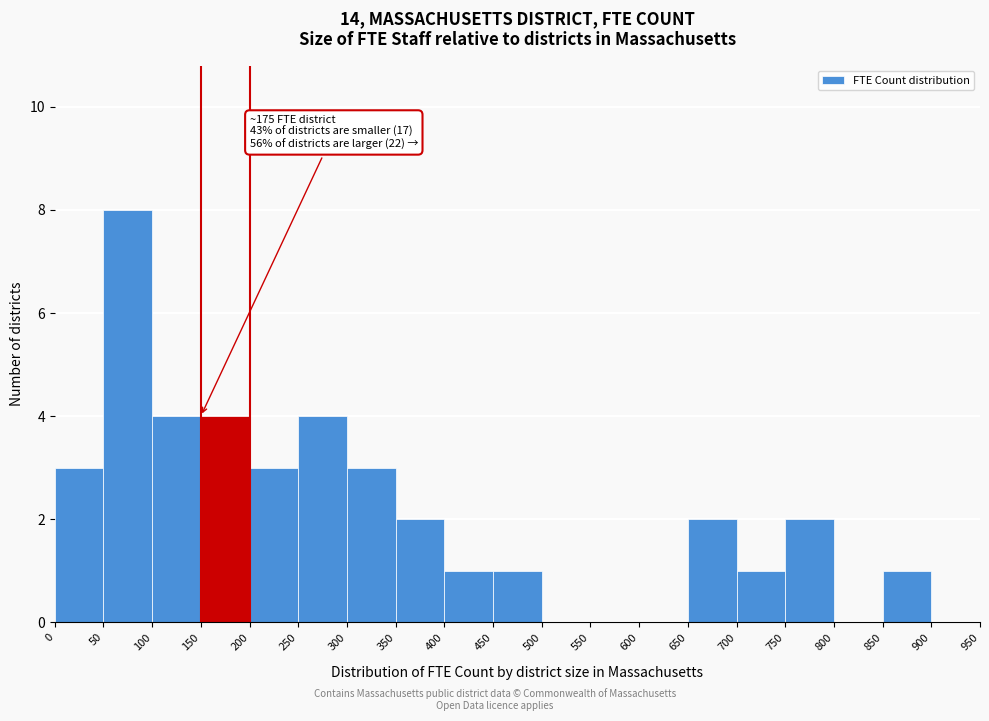

Over which range of the x-axis is the bar tallest?

50 to 100